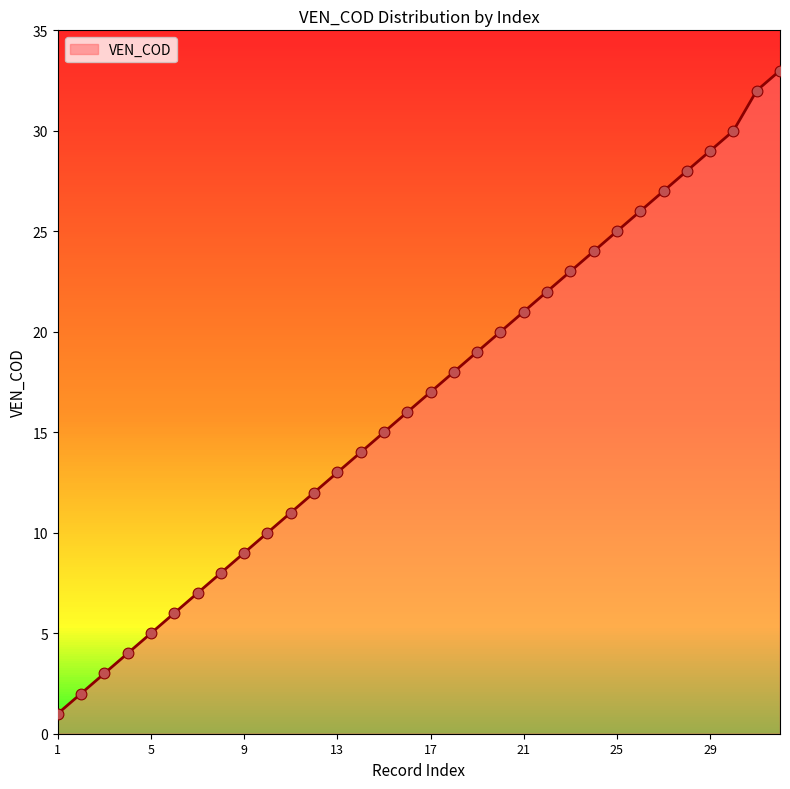

What is the difference between the maximum and minimum values?

32